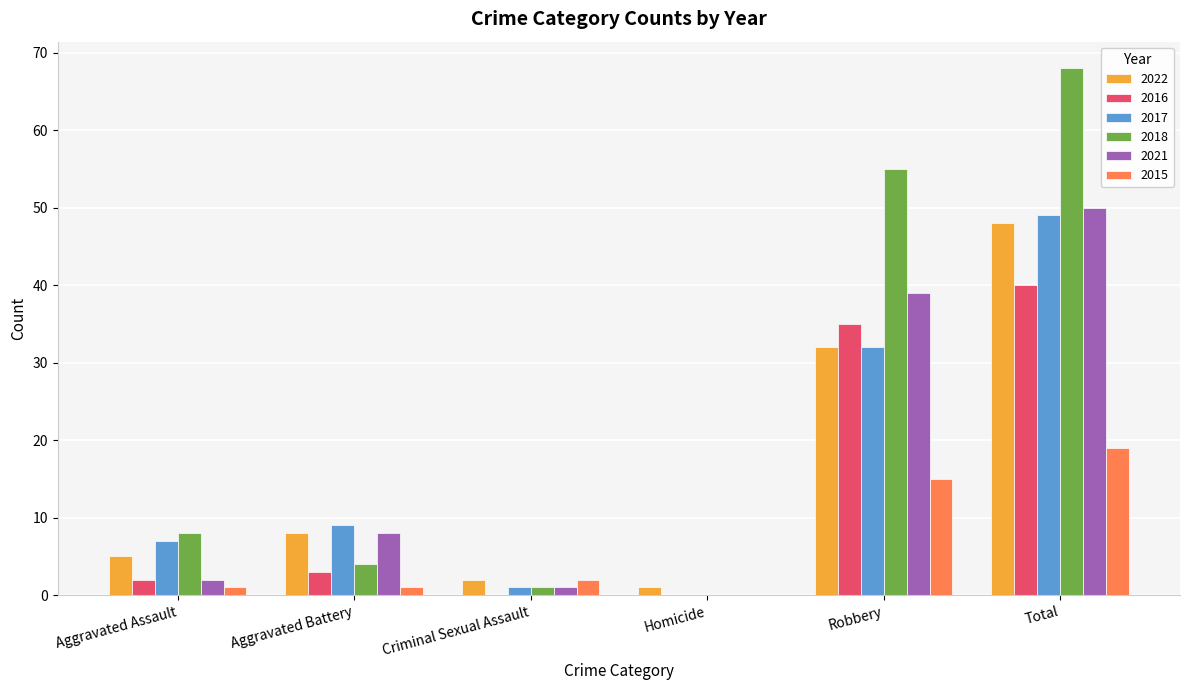

What is the spread (max minus min) of values at Total?

49